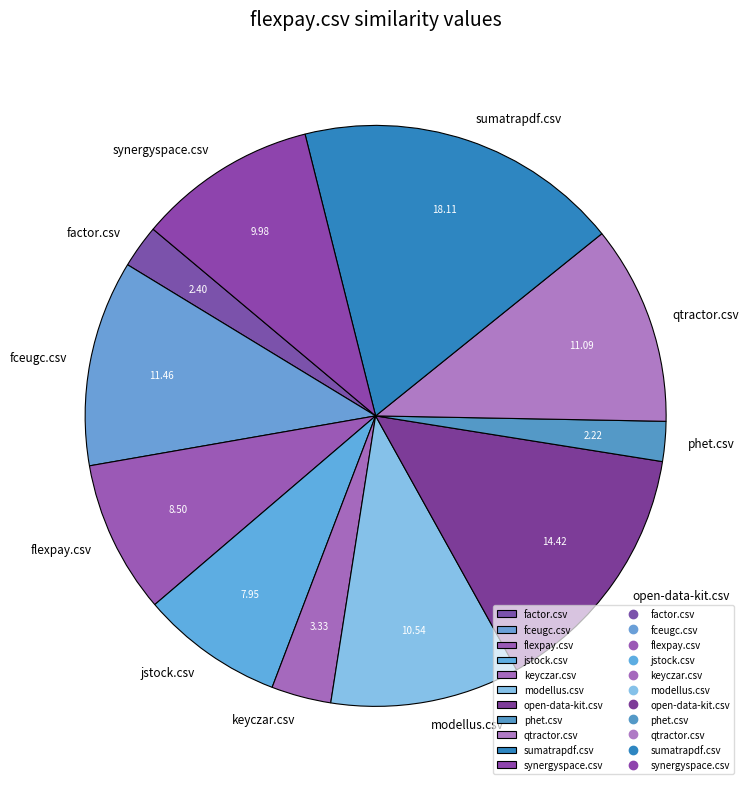

Does any single category account for the majority?

No